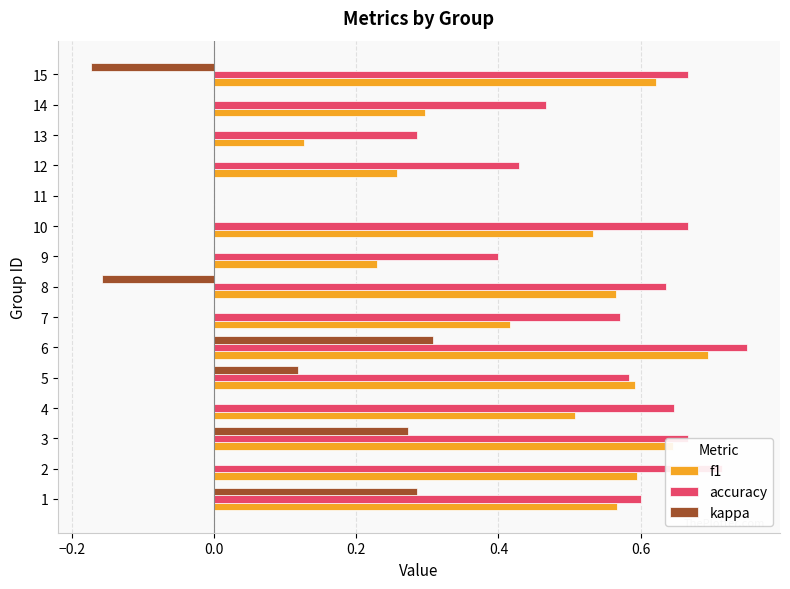

Is the value of f1 at 7 greater than the value of accuracy at 11?

Yes